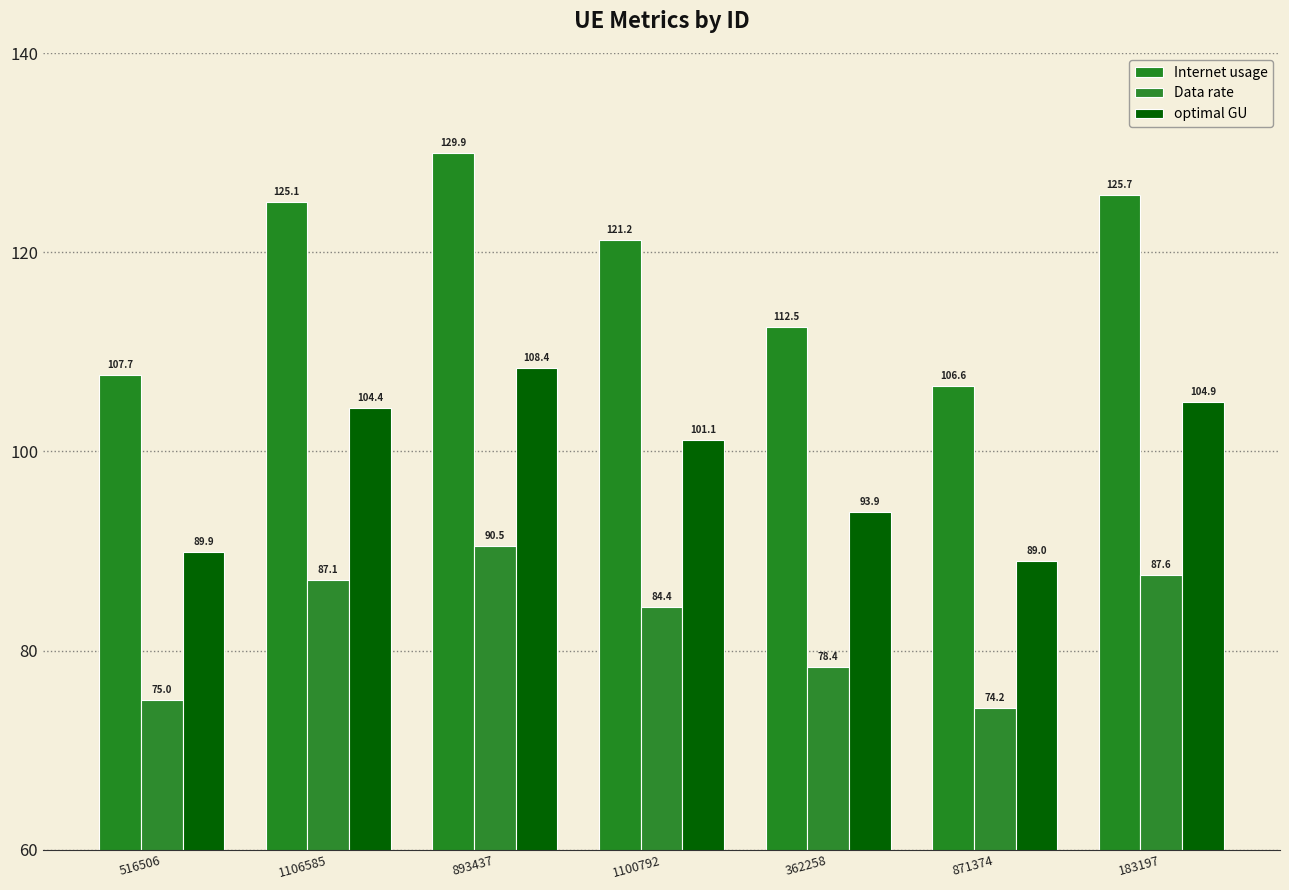

What is the spread (max minus min) of values at 516506?

32.7